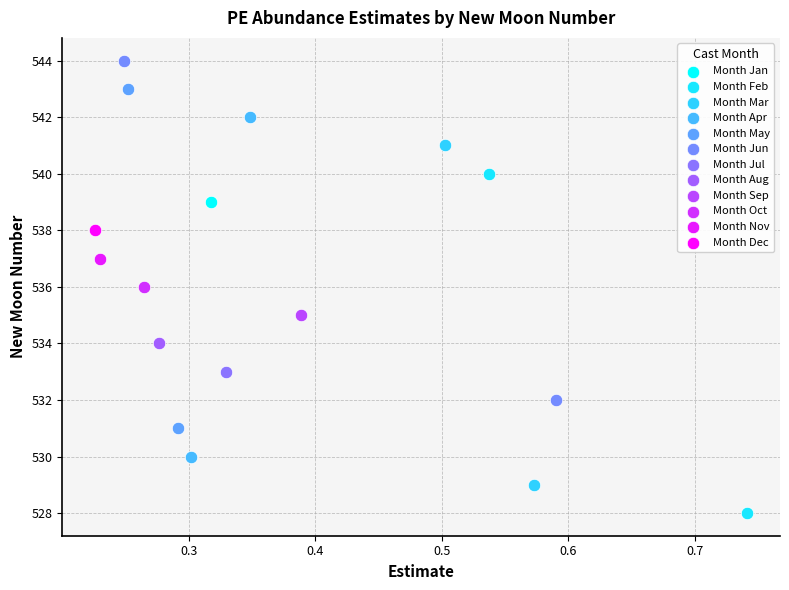

Which series contains the highest Y value?

Month Jun